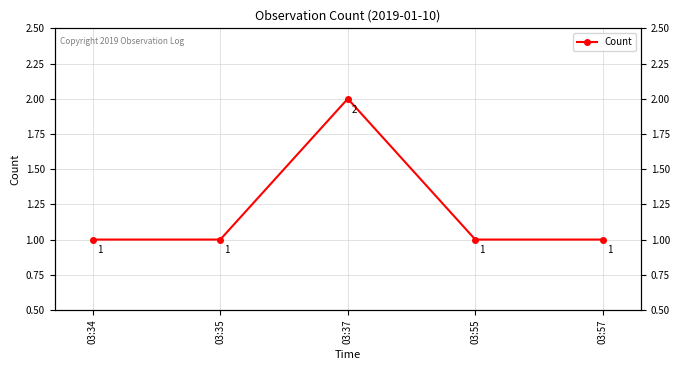

What is the difference between the maximum and minimum values?

1